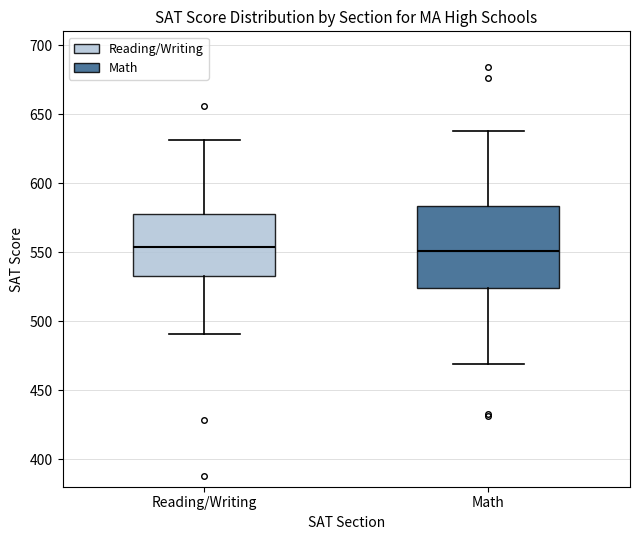

Where does the lower whisker of the box for Reading/Writing end on the y-axis? The values are not printed on the chart, so give them approximately, as read against the axis.

490